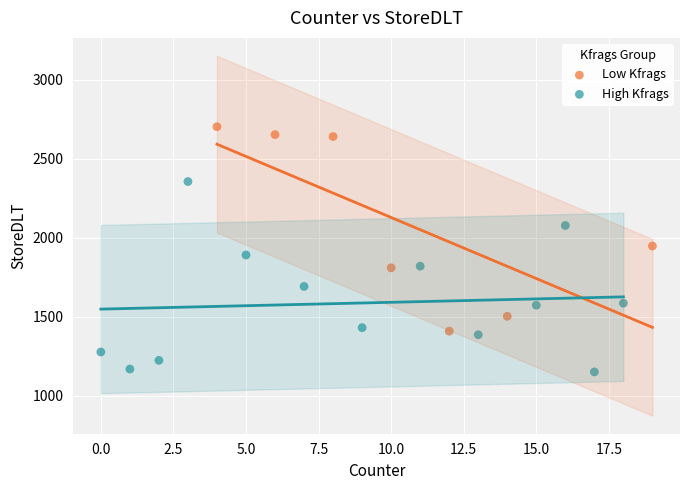

Which series has the largest Y range (max minus min)?

Low Kfrags